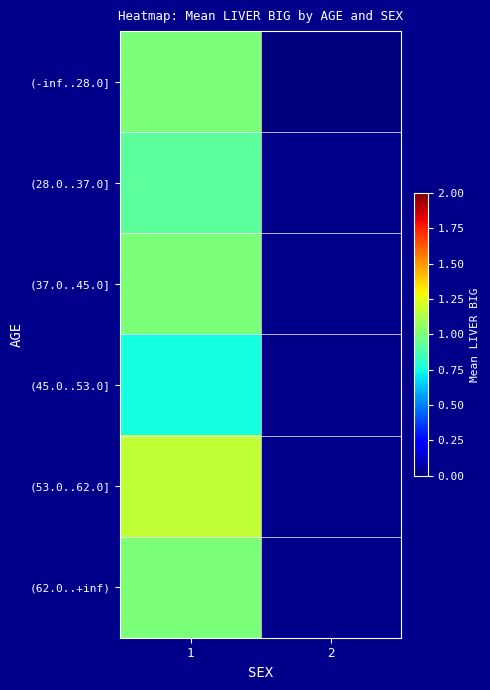

What is the total value across all series at 1?

5.8